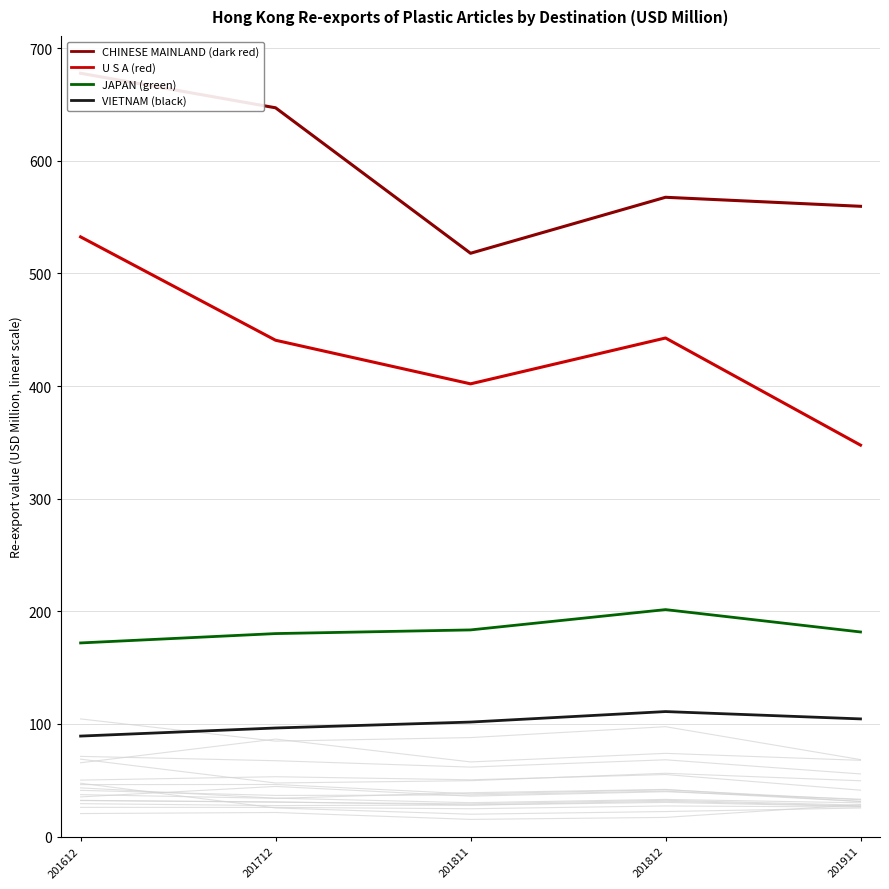

Which series has the largest range (max minus min)?

U S A